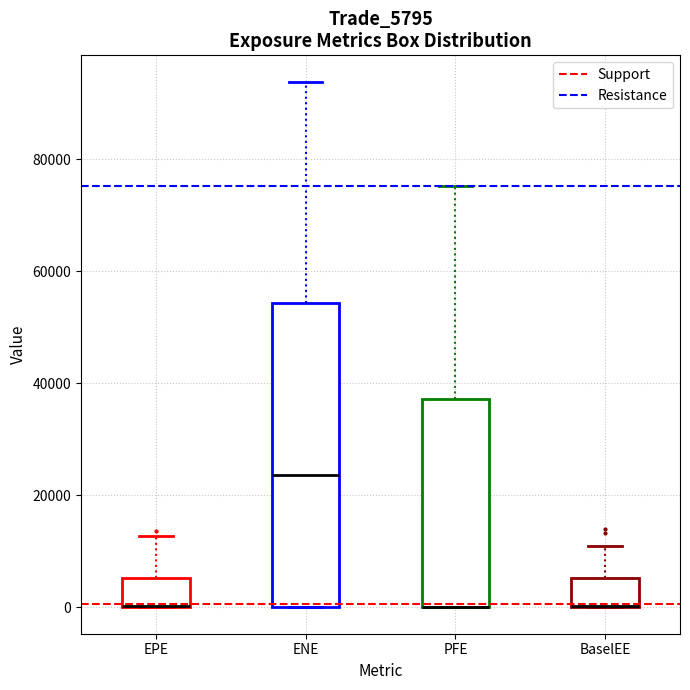

Which box is the tallest, from its lower edge to its upper edge?

ENE